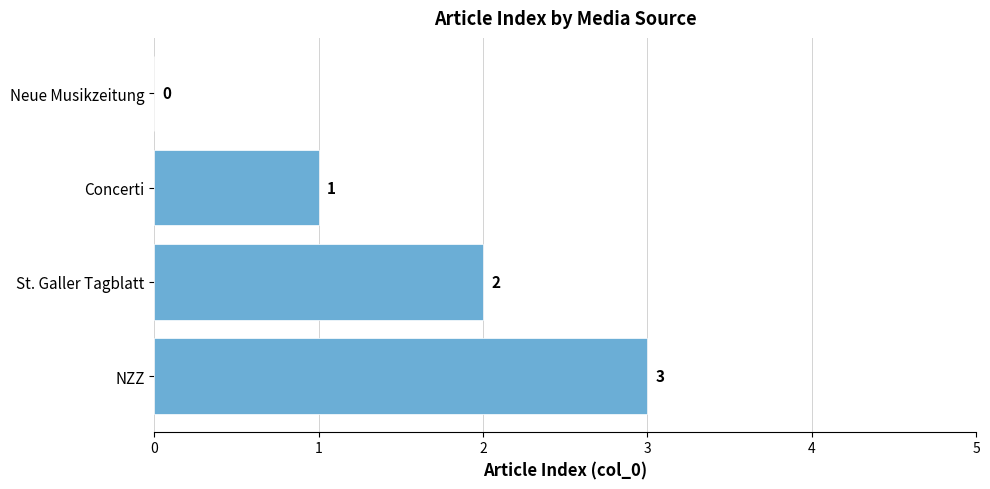

True or false: the data shows 3 at St. Galler Tagblatt.

False